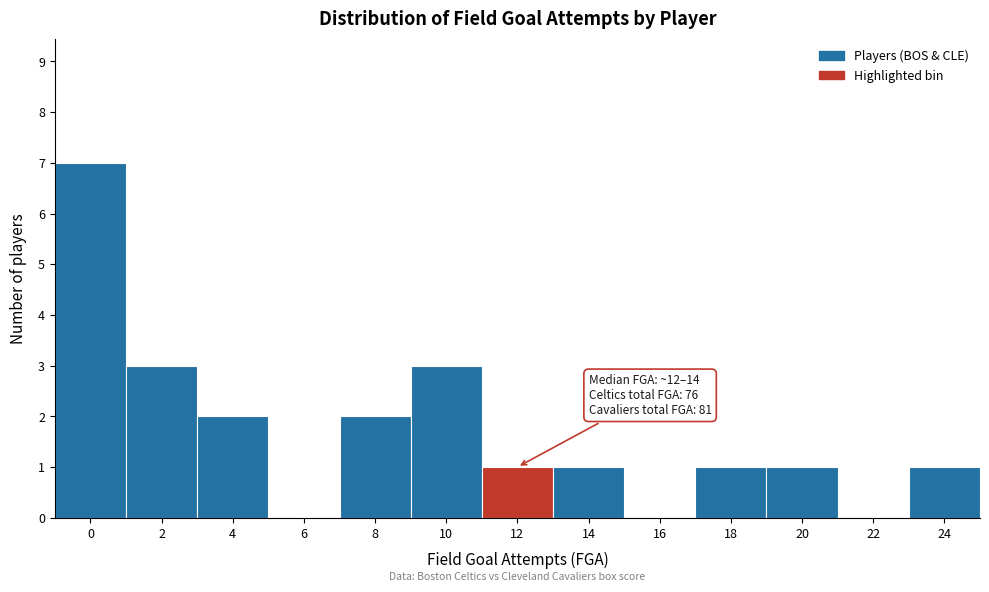

Reading right to left, list all the values displayed in this chart.

24=1	22=0	20=1	18=1	16=0	14=1	12=1	10=3	8=2	6=0	4=2	2=3	0=7